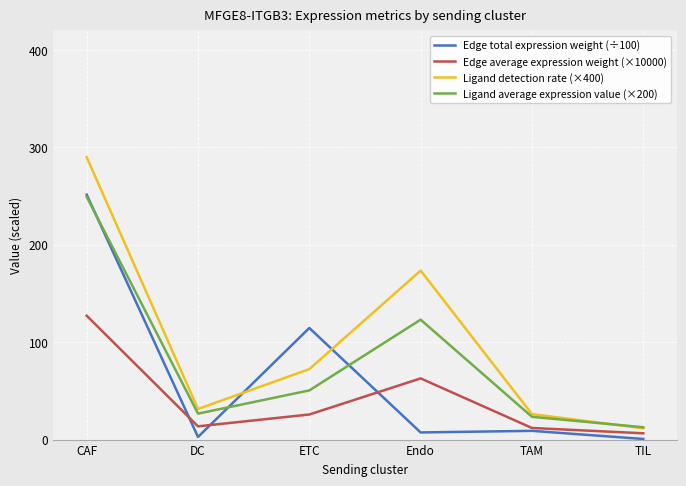

Rank the series by their average value, from highest to lowest.

Ligand detection rate (×400), Ligand average expression value (×200), Edge total expression weight (÷100), Edge average expression weight (×10000)